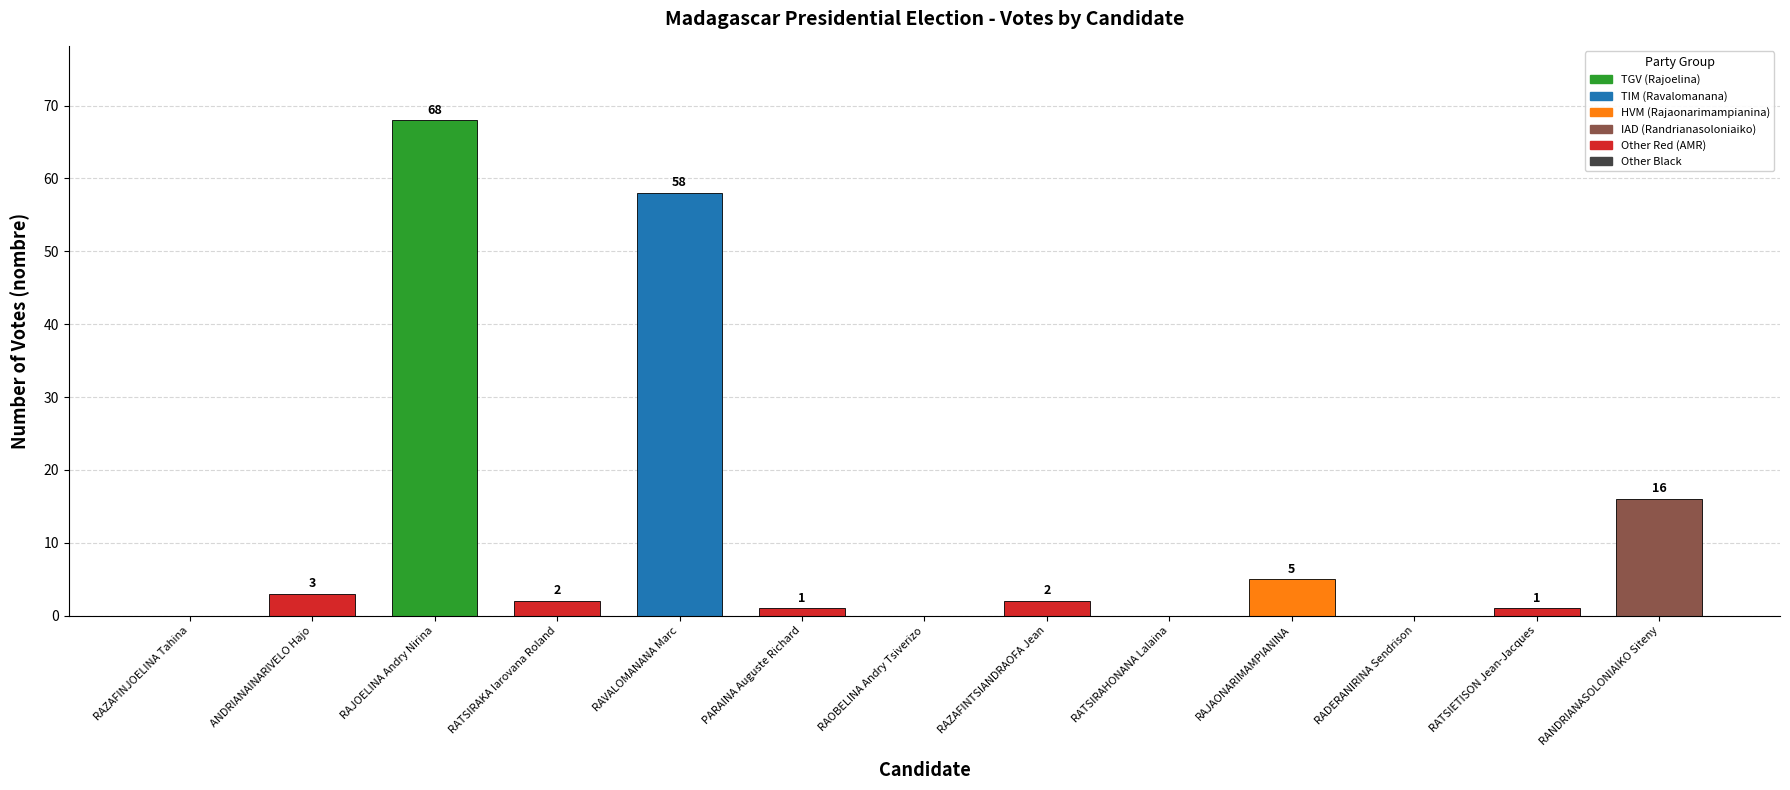

Reading right to left, transcribe all the data shown in this chart.

RANDRIANASOLONIAIKO Siteny=16	RATSIETISON Jean-Jacques=1	RADERANIRINA Sendrison=0	RAJAONARIMAMPIANINA=5	RATSIRAHONANA Lalaina=0	RAZAFINTSIANDRAOFA Jean=2	RAOBELINA Andry Tsiverizo=0	PARAINA Auguste Richard=1	RAVALOMANANA Marc=58	RATSIRAKA Iarovana Roland=2	RAJOELINA Andry Nirina=68	ANDRIANAINARIVELO Hajo=3	RAZAFINJOELINA Tahina=0